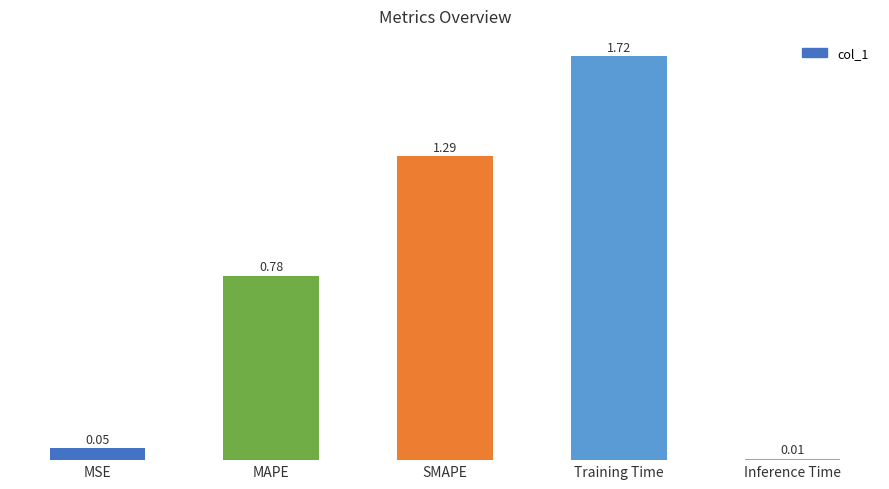

Which has a higher value, Training Time or MAPE?

Training Time